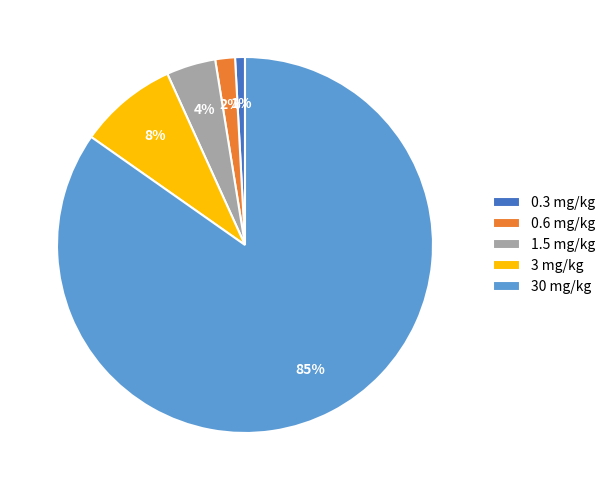

Does any single category account for the majority?

Yes